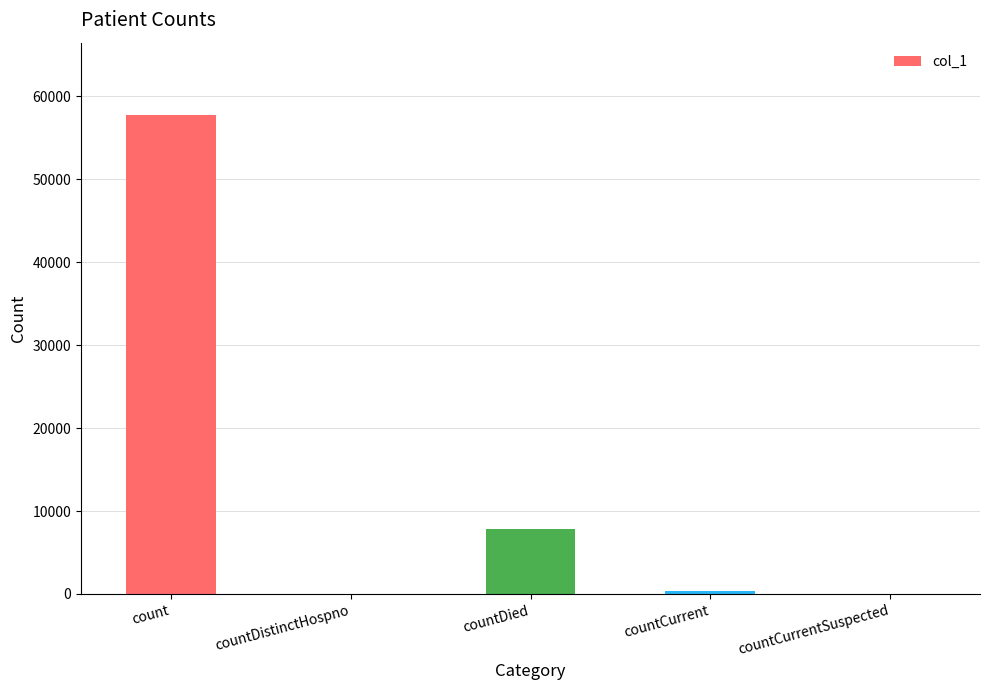

What is the difference between the values at count and countDistinctHospno?

57780